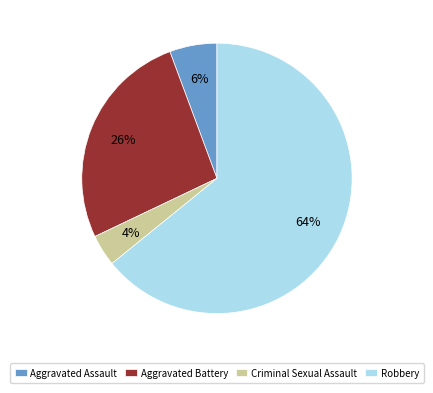

How many segments does this pie chart have?

4